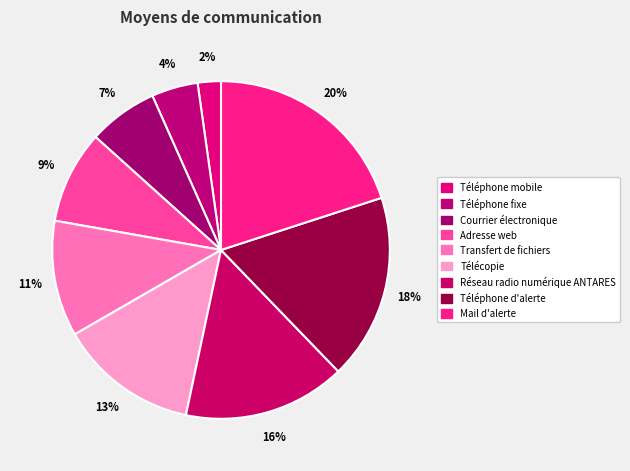

Does Téléphone mobile account for over 50% of the chart?

No